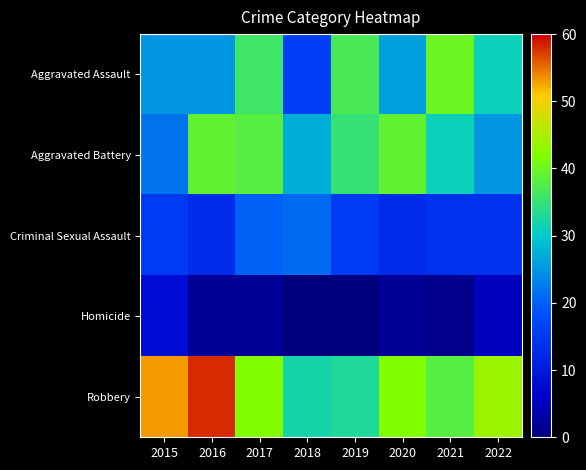

What is the spread (max minus min) of values at 2018?

32